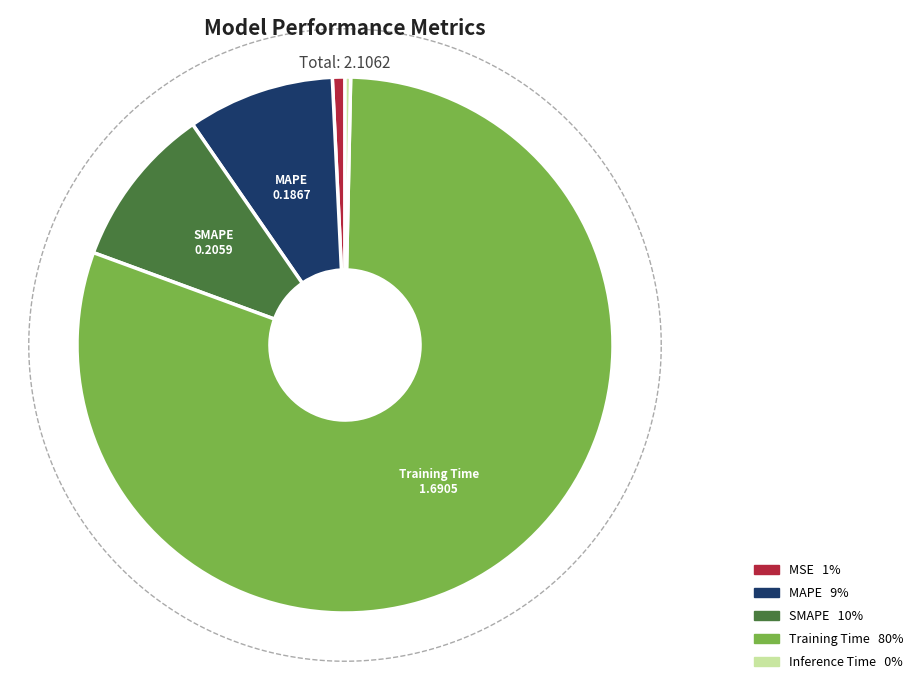

To the nearest percent, what is the difference between the largest and smallest slice percentages?

80%